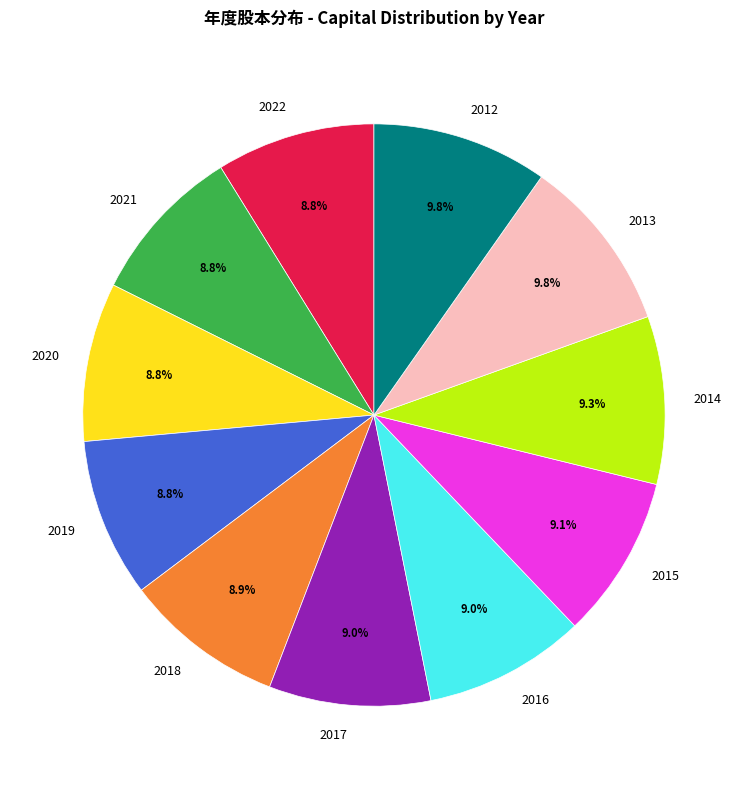

Is there any slice that represents more than half of the pie?

No